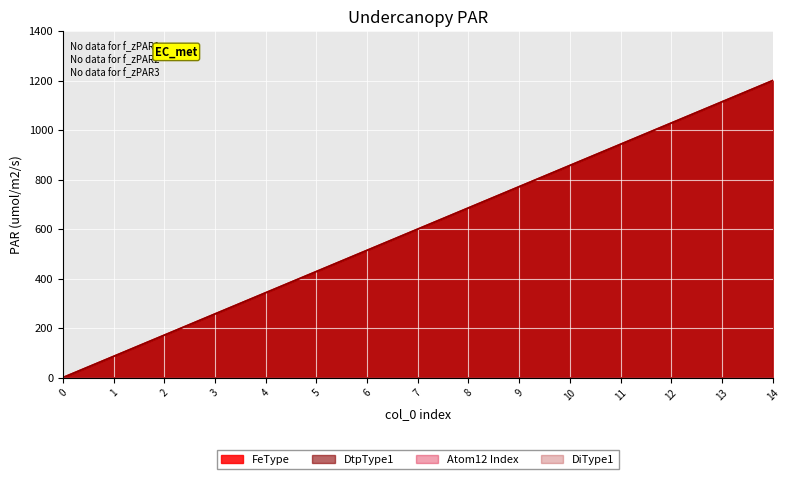

Reading right to left, what are all the values shown in this chart?

FeType: 1200.0	1114.3	1028.6	942.9	857.1	771.4	685.7	600.0	514.3	428.6	342.9	257.1	171.4	85.7	0.0
DtpType1: 1200.0	1114.3	1028.6	942.9	857.1	771.4	685.7	600.0	514.3	428.6	342.9	257.1	171.4	85.7	0.0